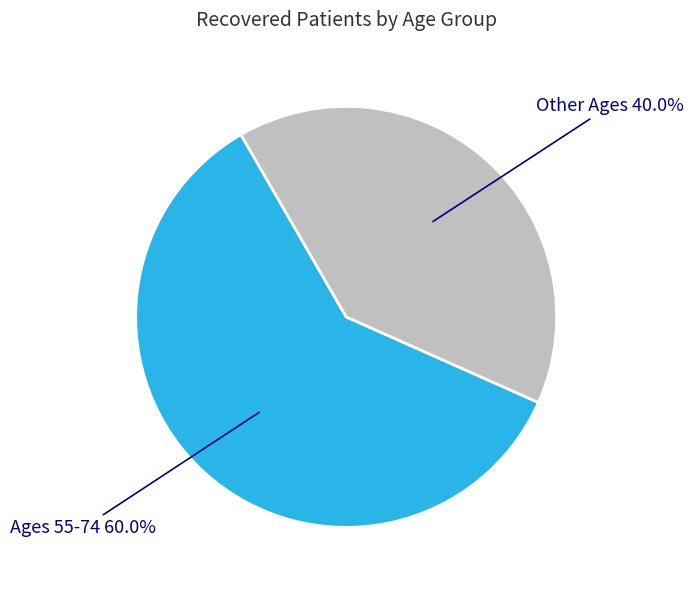

How many slices are in this pie chart?

2